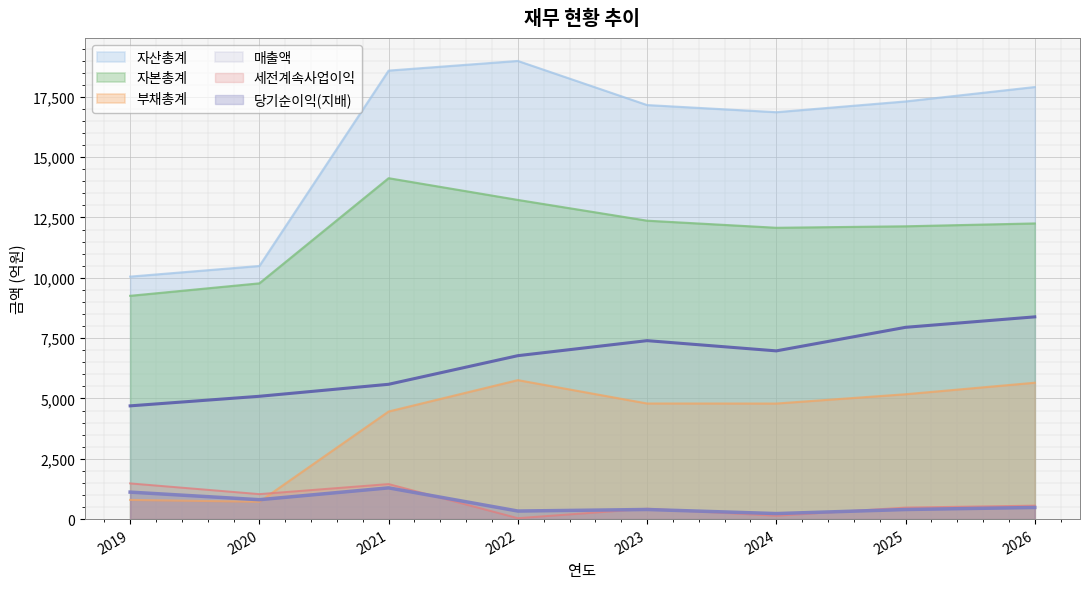

What is the difference between the maximum and second lowest values in the 자본총계 series?

4358